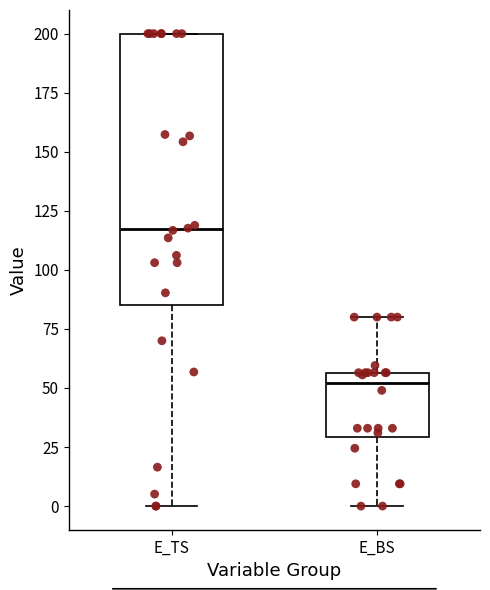

Reading left to right, read every box against the y-axis: the position of its median line, the range the box covers, and the ends of its whiskers. The values are not printed on the chart, so give them approximately, as read against the axis.

E_TS: median 115, box 85 to 200, whiskers 0 to 200
E_BS: median 50, box 30 to 55, whiskers 0 to 80